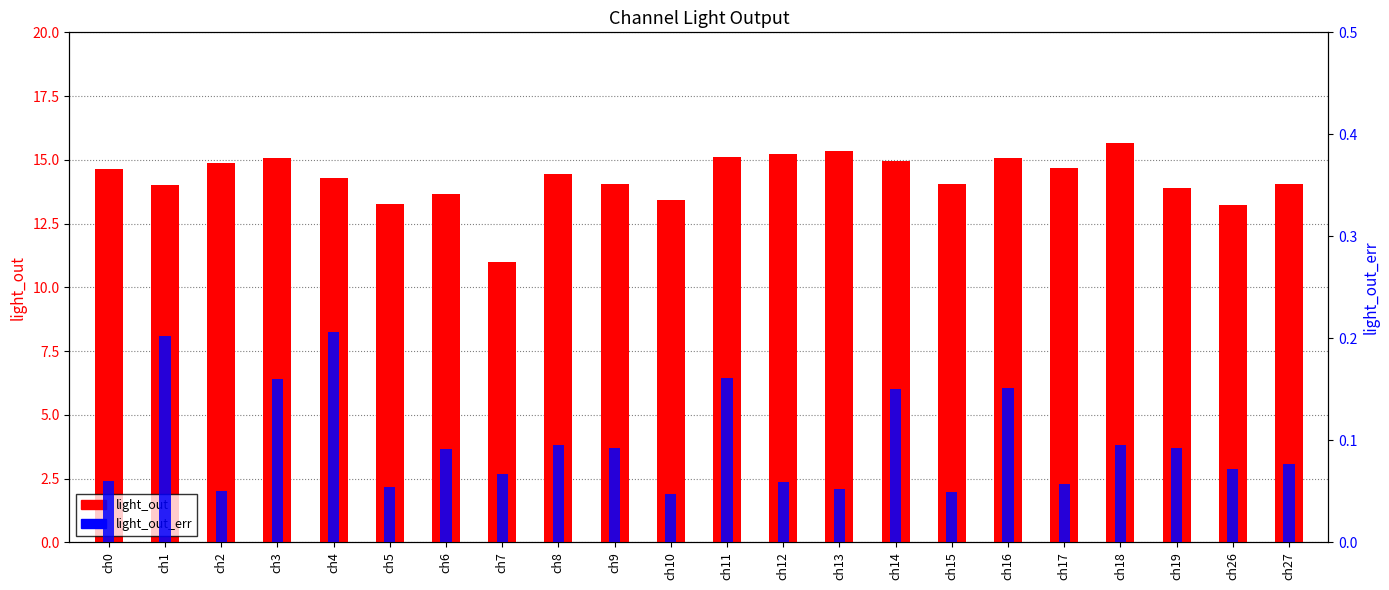

Which category has the highest value in the light_out_err series?

ch4